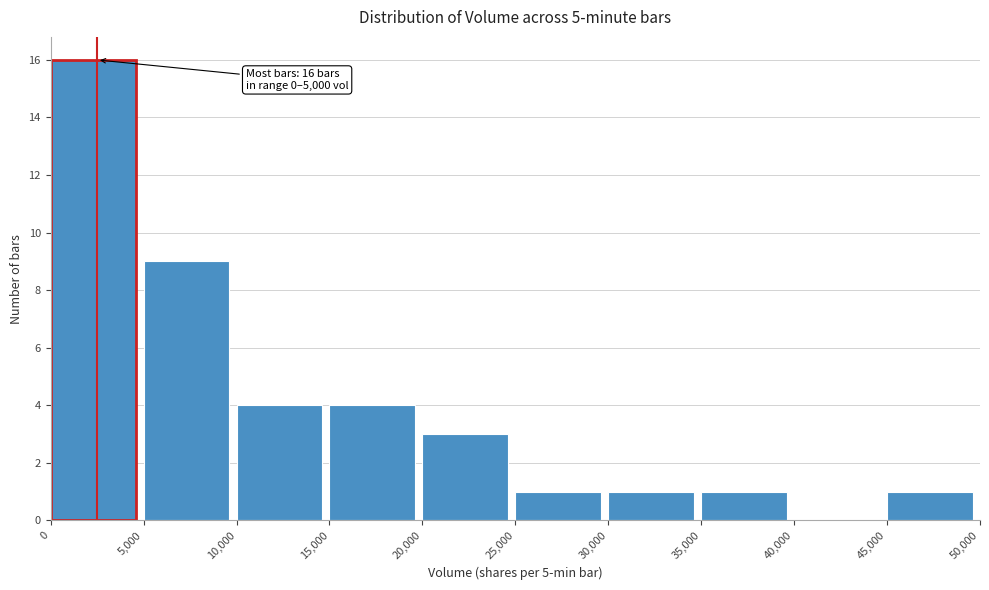

Which range on the x-axis has the tallest bar?

0 to 5,000